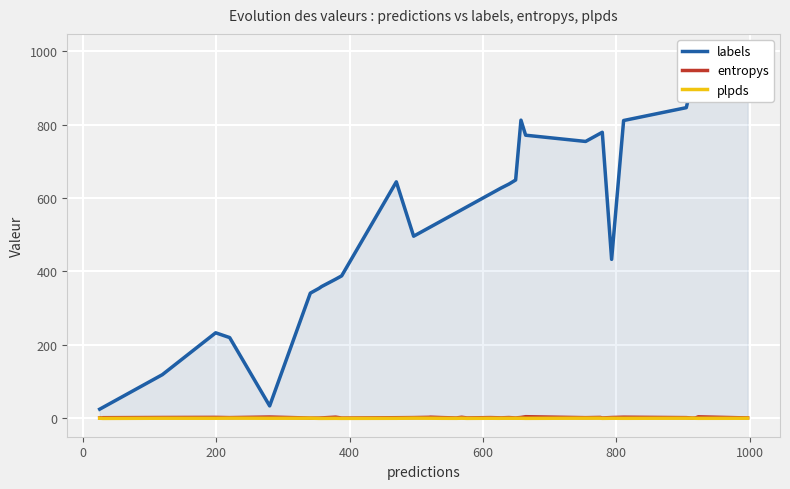

Which series has the largest total across all categories?

labels